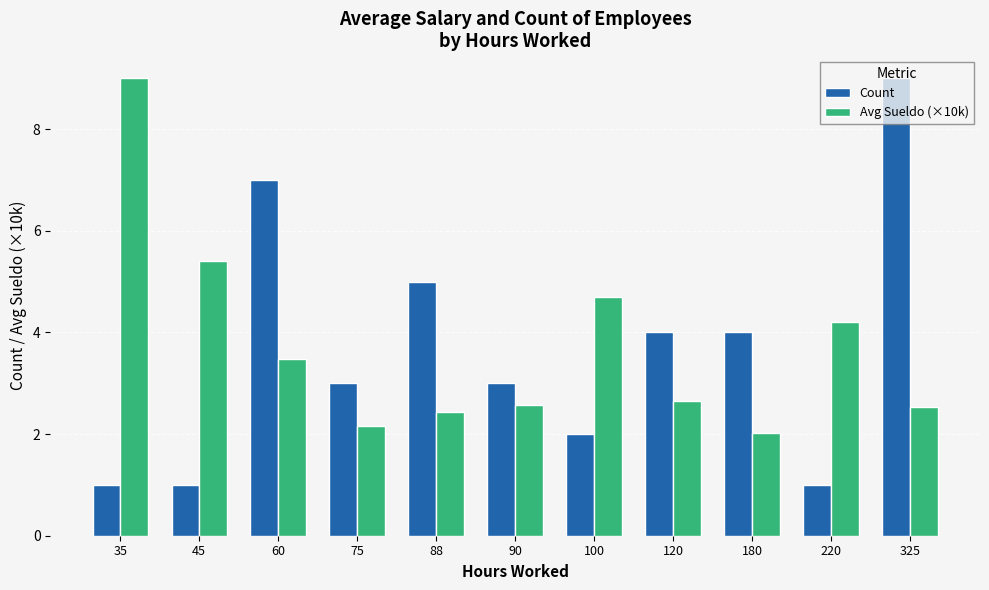

What is the value of the Avg Sueldo (×10k) bar at the 3rd from the left?

3.5